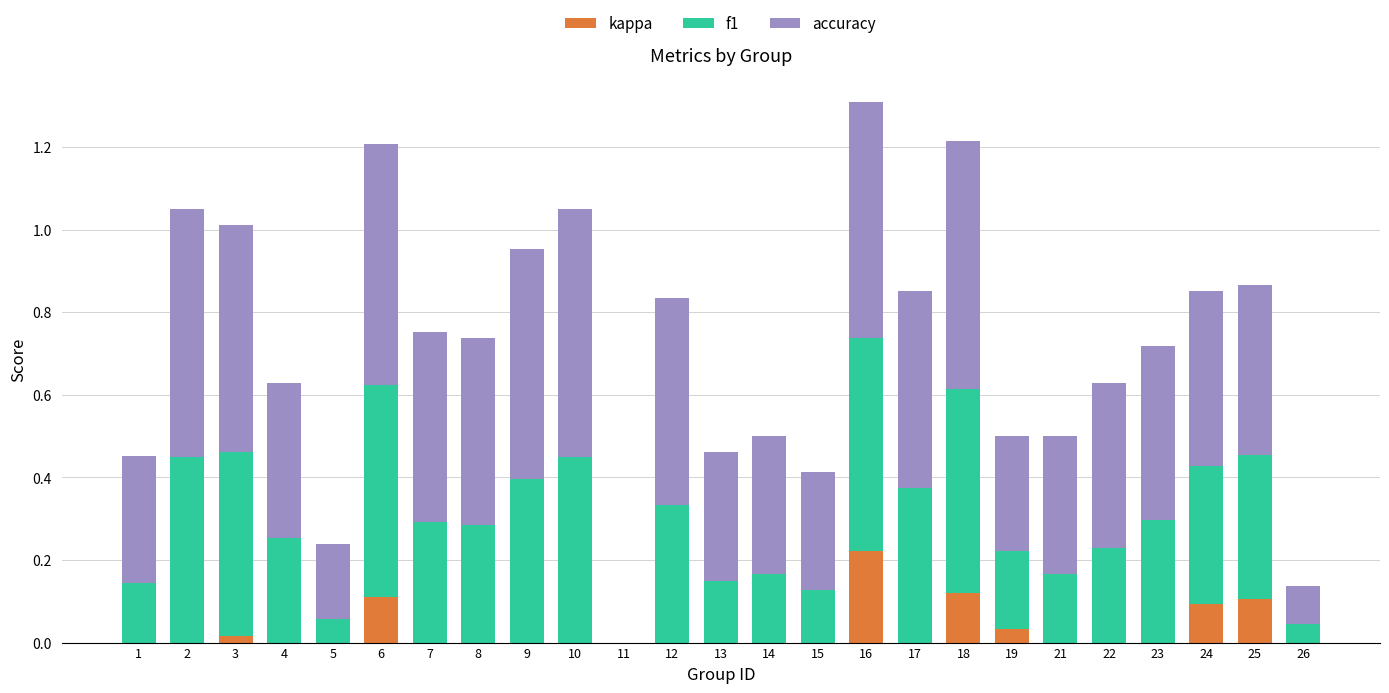

At which category is the sum across all series the highest?

16